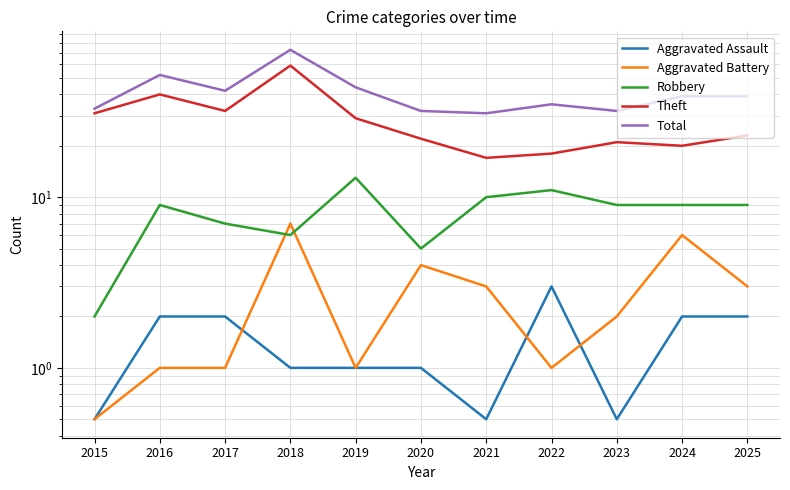

How many data points in Total are less than 39?

5